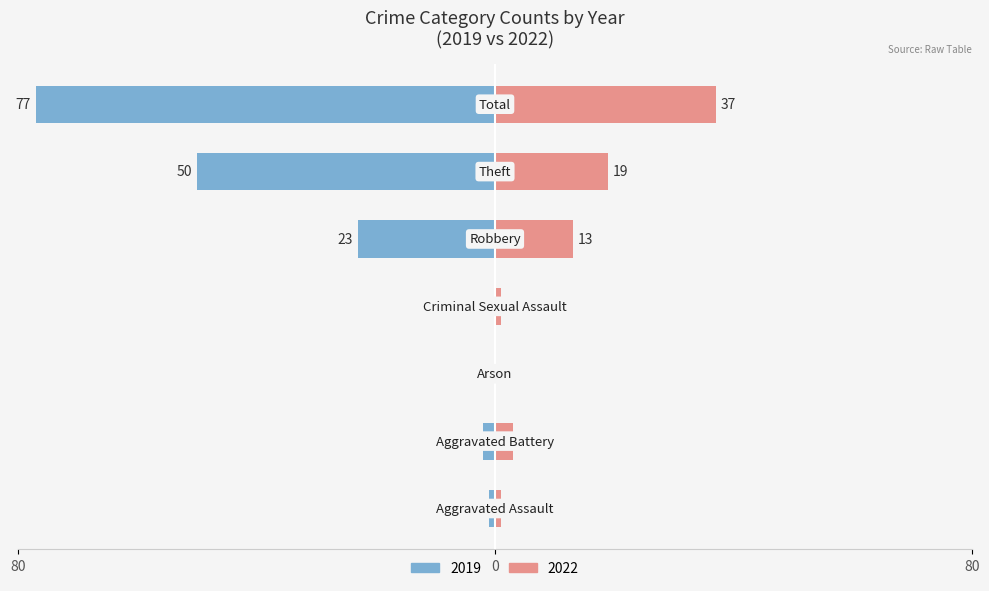

Is the value of 2019 at Aggravated Battery greater than the value of 2022 at Theft?

No